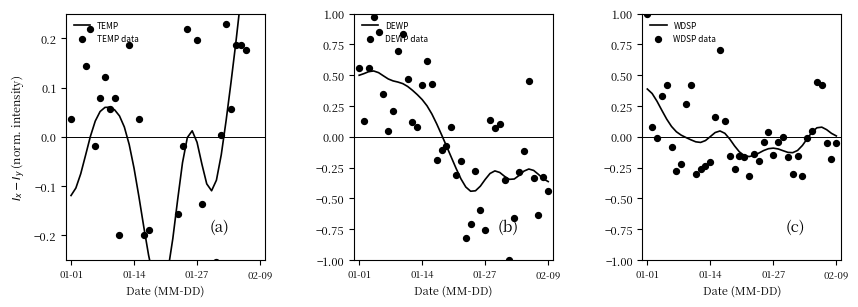

Which series contains the lowest Y value?

DEWP data